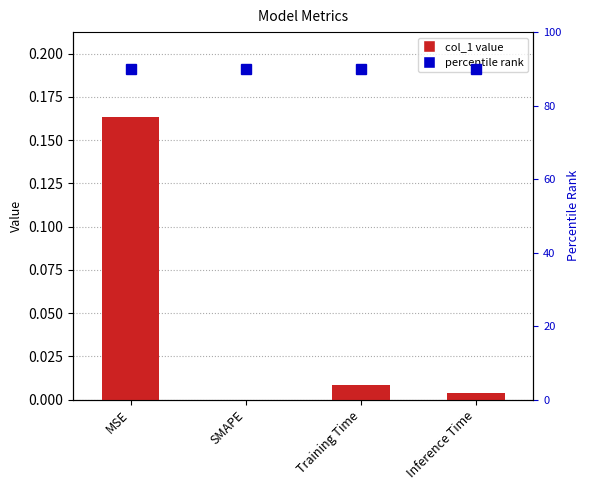

What is the change in value from MSE to SMAPE?

-0.2